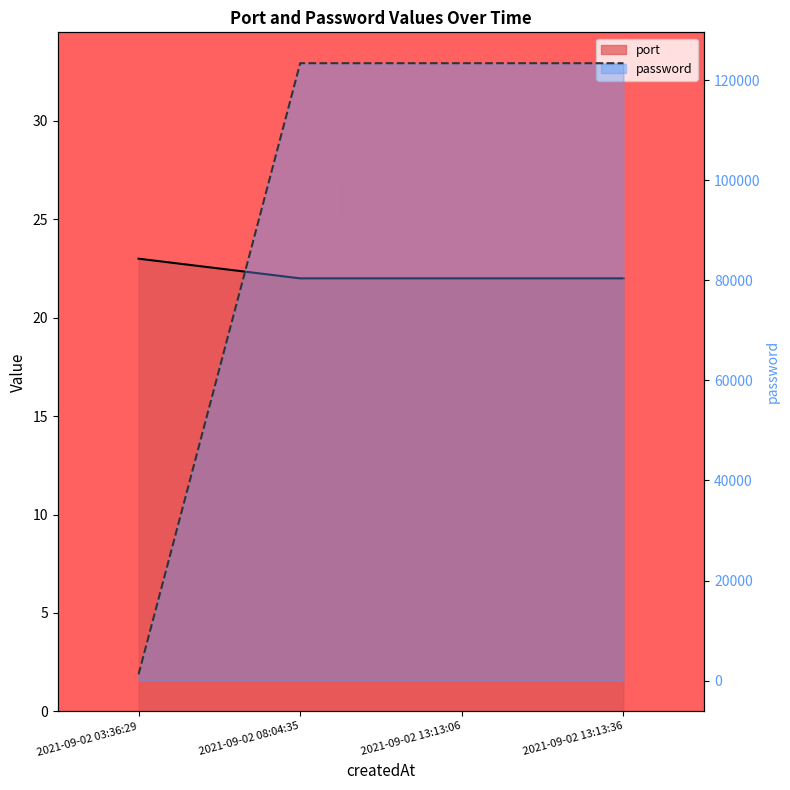

What is the difference between the highest and lowest values at 2021-09-02 13:13:36?

123434